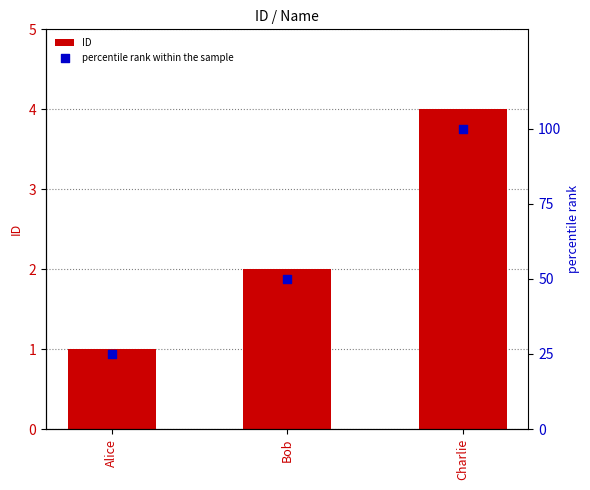

Which series has the largest Y range (max minus min)?

percentile rank within the sample